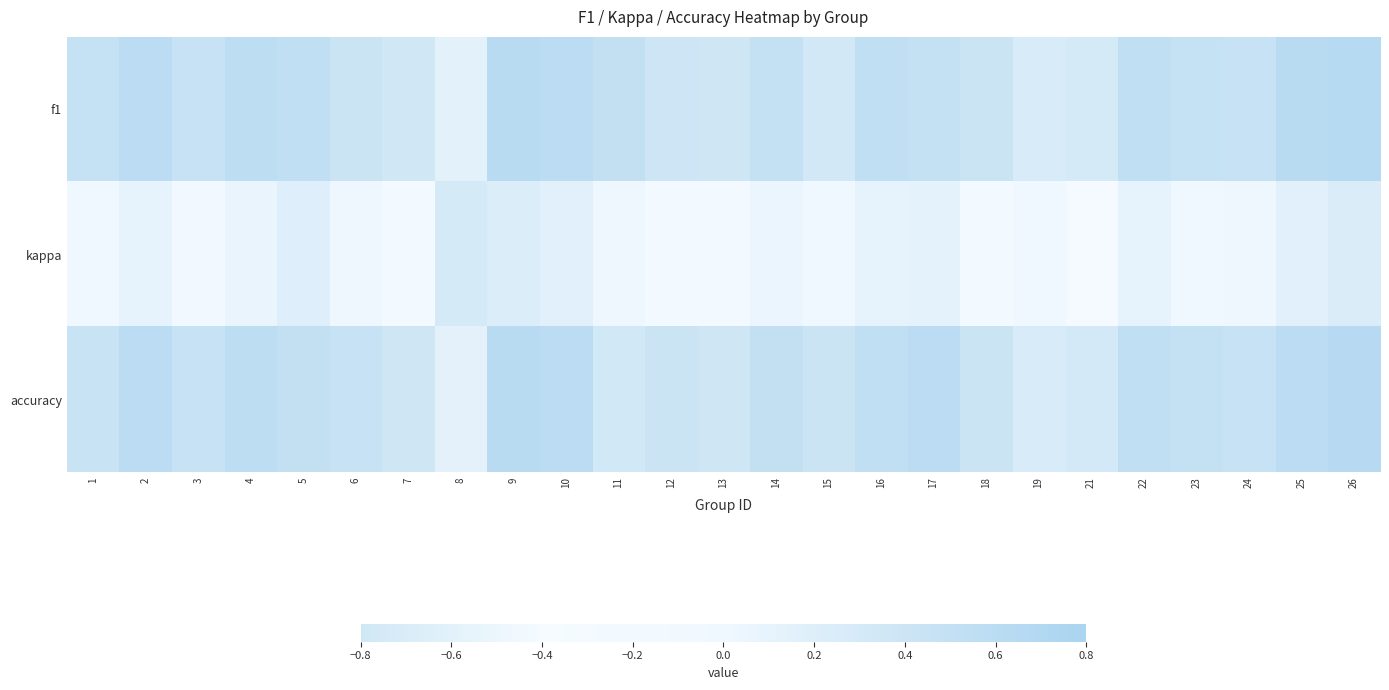

Count the number of data series in this chart.

3